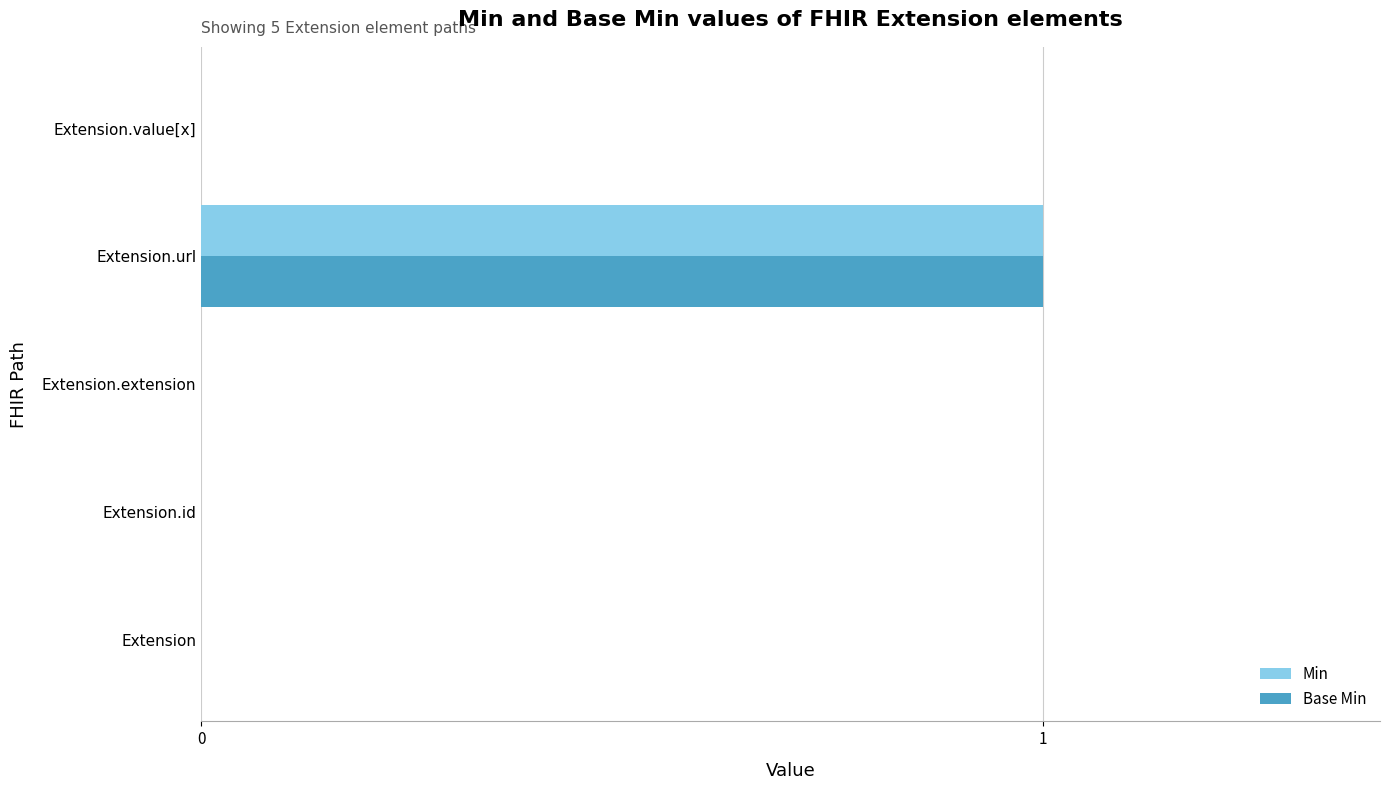

At which category does the chart reach its peak across all series?

Extension.url